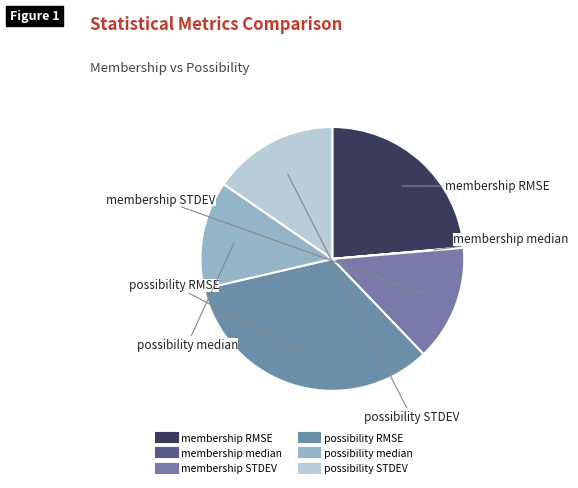

To the nearest percent, what percentage of the pie is possibility median?

13%